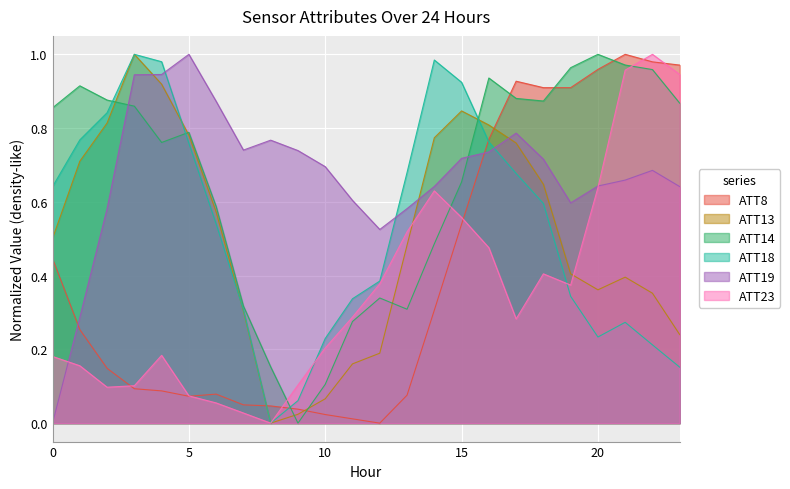

What is the sum of the ATT18 values at 4 and 19?

1.3